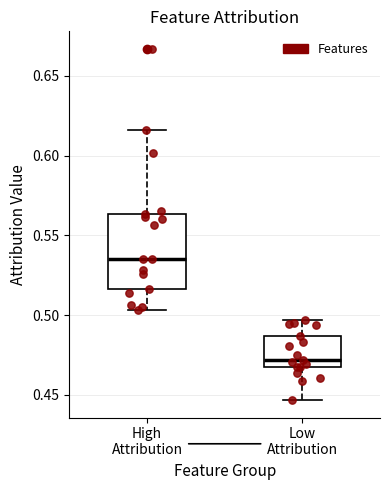

Which box has the highest median line?

High Attribution